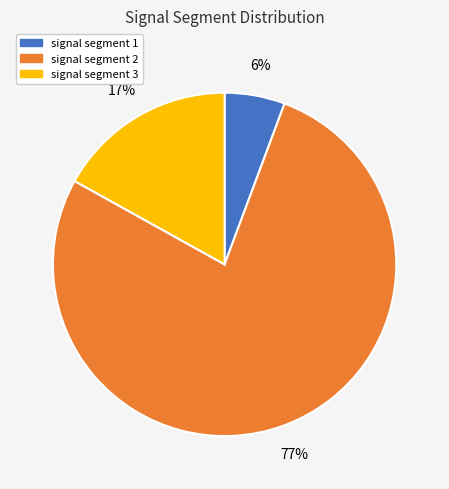

Rank the categories by value from lowest to highest.

signal segment 1, signal segment 3, signal segment 2